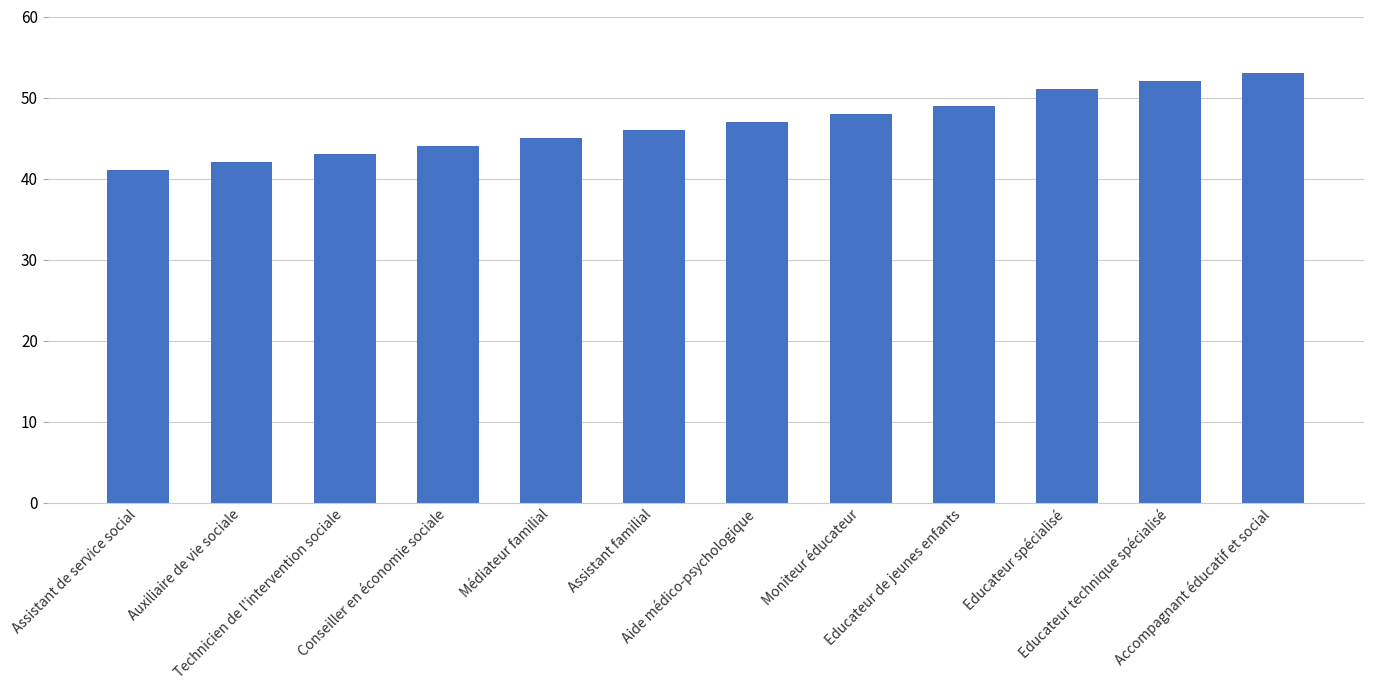

Which label corresponds to the largest value in the chart?

Accompagnant éducatif et social